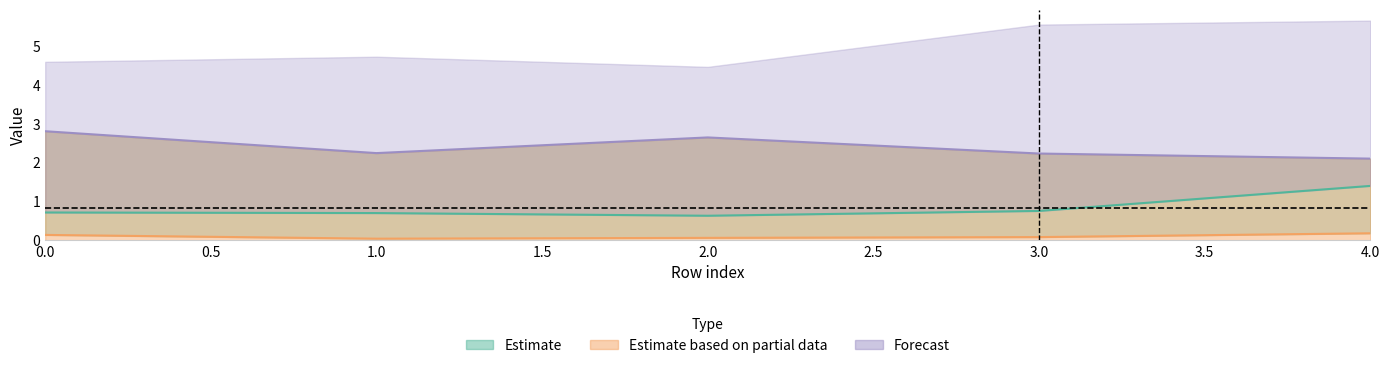

Which label corresponds to the smallest value in the chart?

1